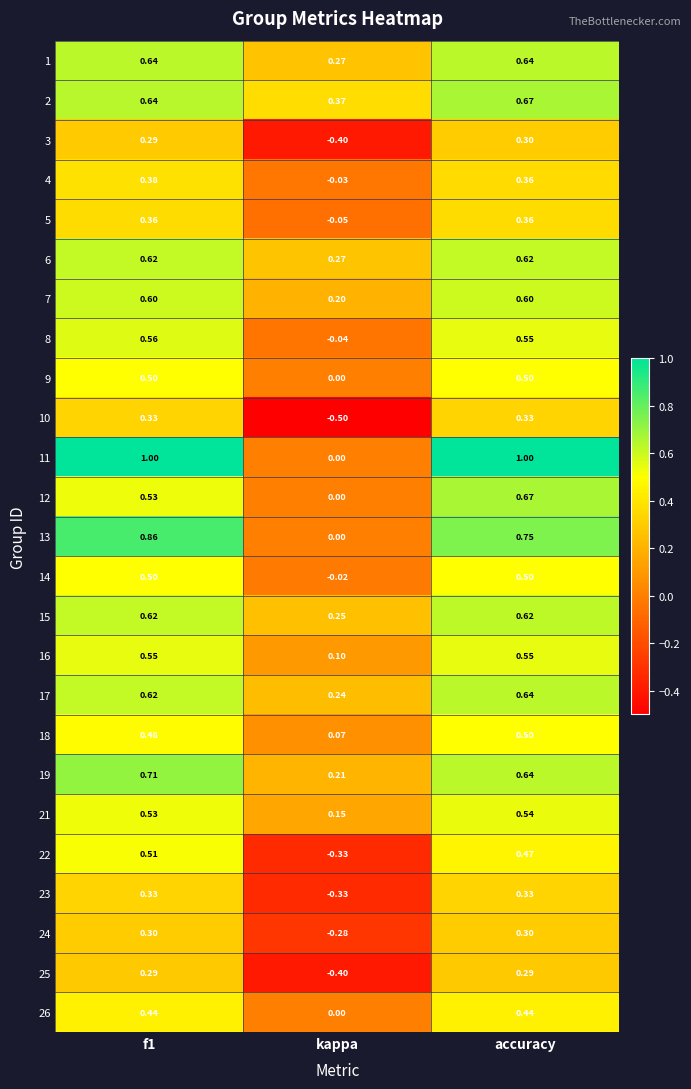

Which series has the largest range (max minus min)?

11